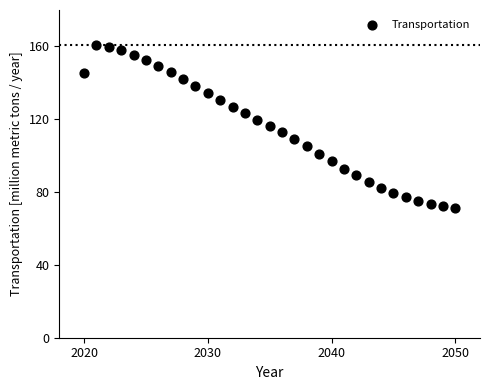

What is the range of Y values (max minus min)?

89.9